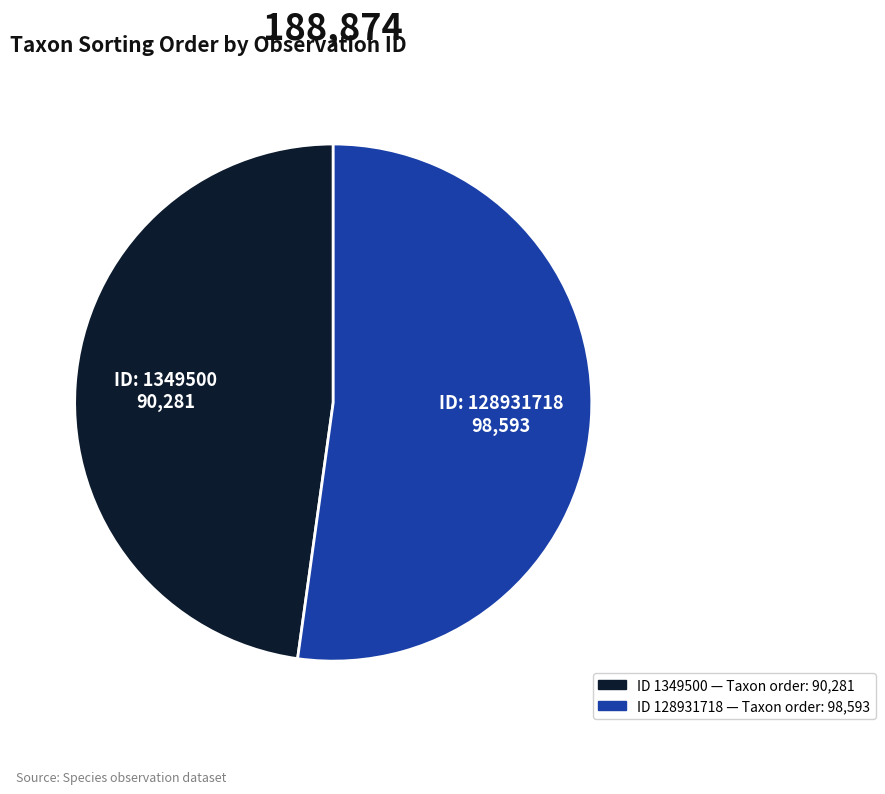

Is there any slice that represents more than half of the pie?

Yes